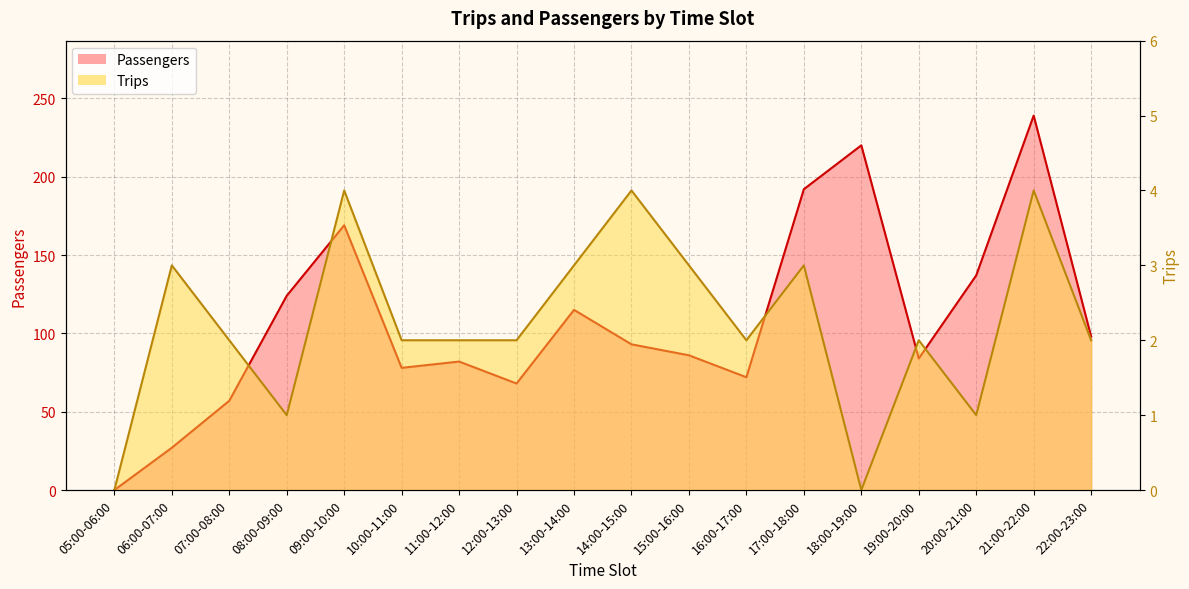

Which series has the largest range (max minus min)?

Passengers